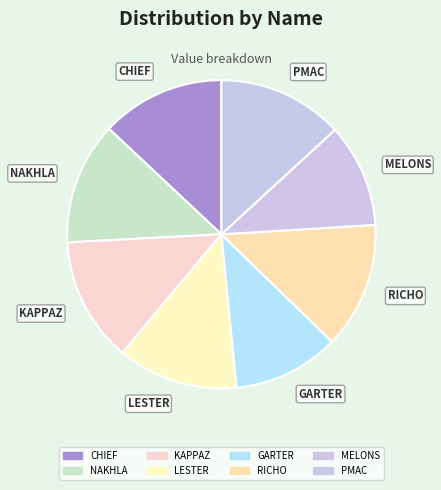

How many slices are in this pie chart?

8